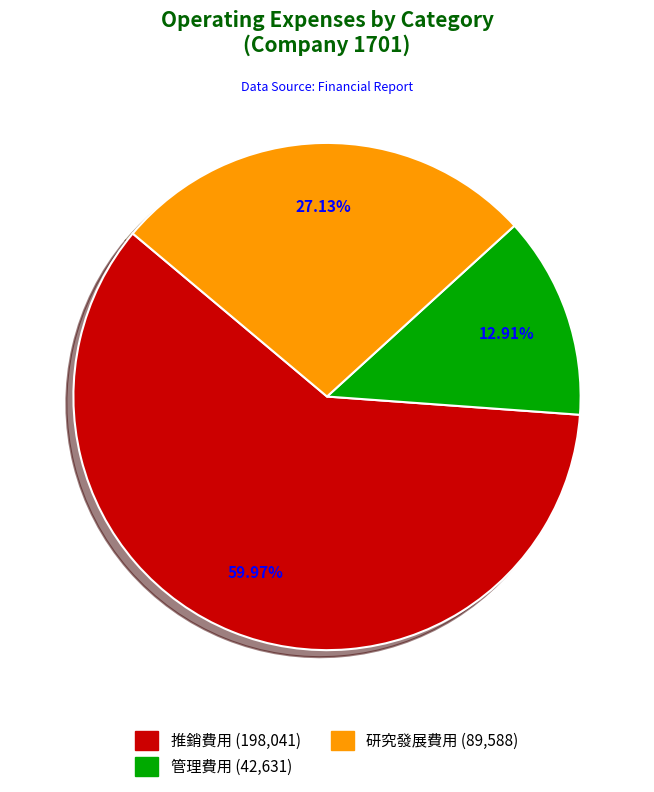

How many slices are in this pie chart?

3